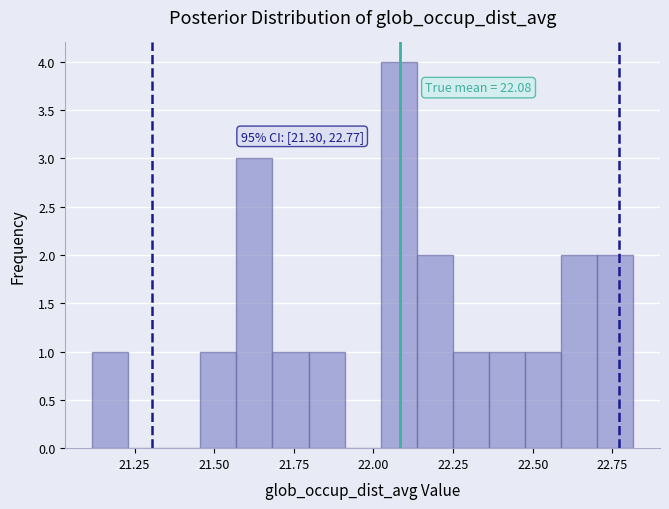

Read against the x-axis, roughly where is the centre of the tallest bar?

22.10